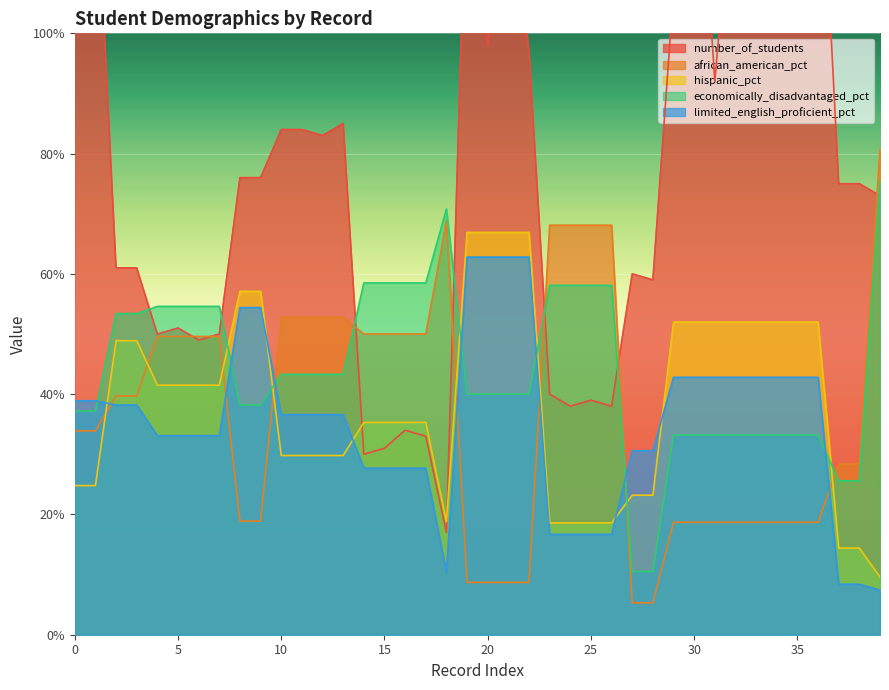

Where is number_of_students nearest to the value 100?

20